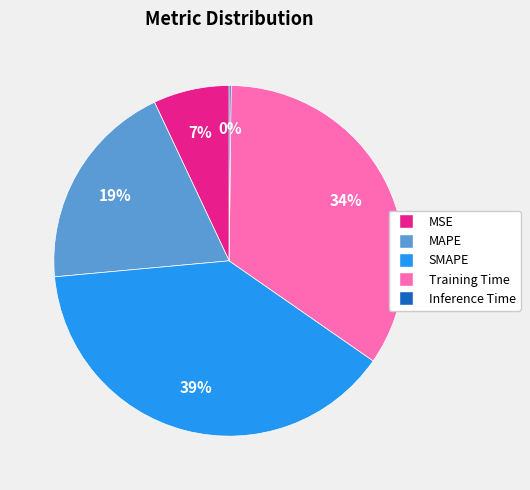

To the nearest percent, what portion does MAPE represent?

19%